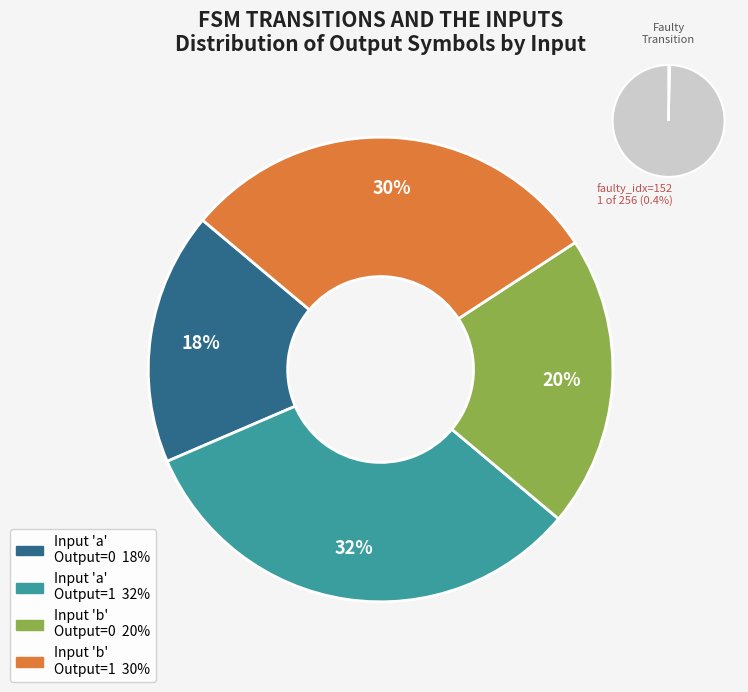

Is output_1_a the majority of the pie?

No